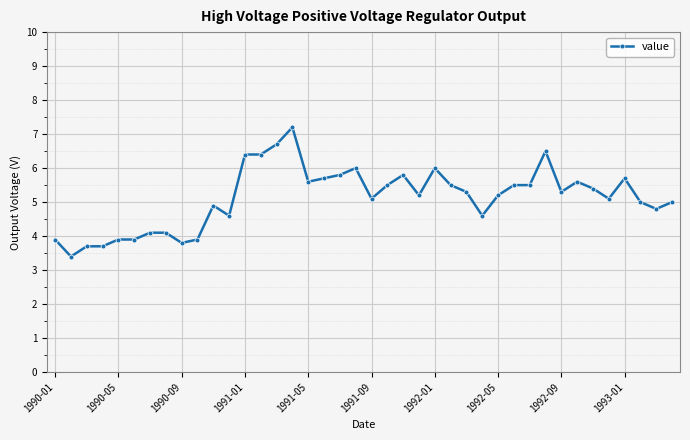

How many lines are shown in the chart?

1